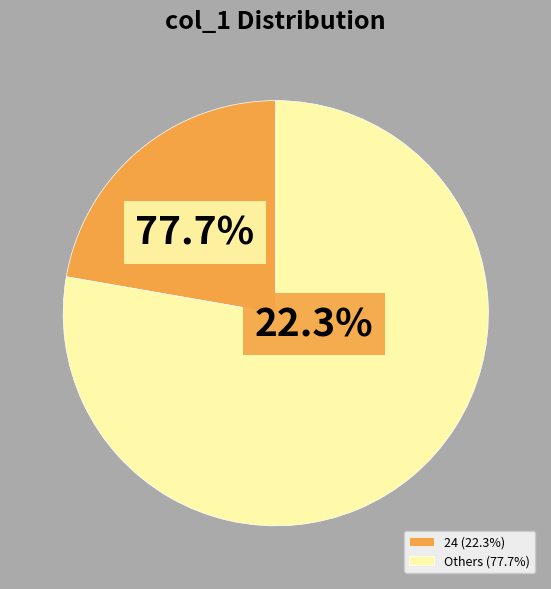

The 21 slice represents 12% of the pie. True or false?

False